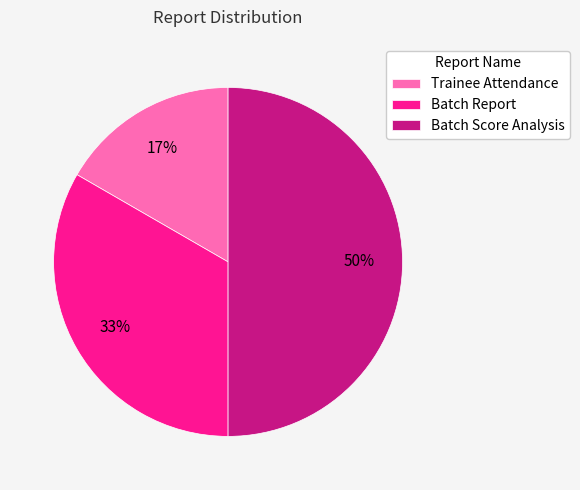

Is the sum of Batch Score Analysis and Trainee Attendance greater than half?

Yes